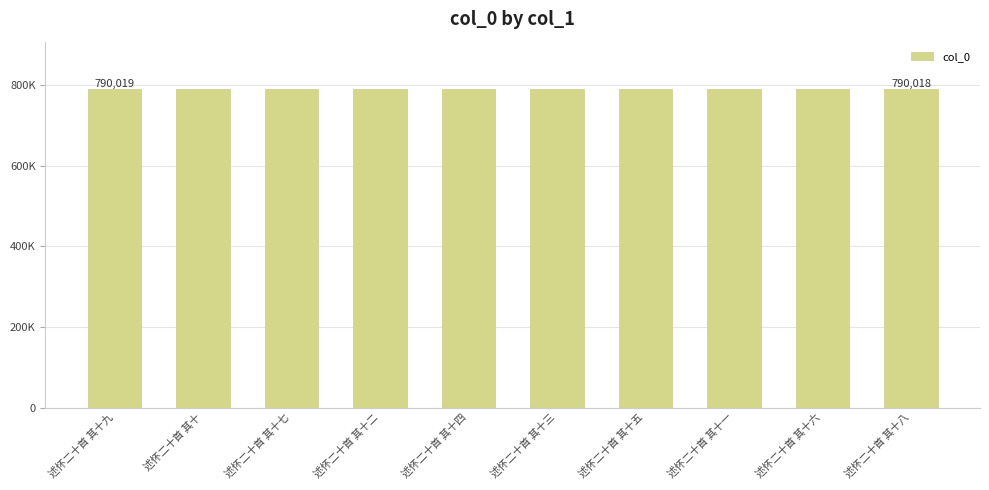

At which label does the data first exceed 790015?

述怀二十首 其十九